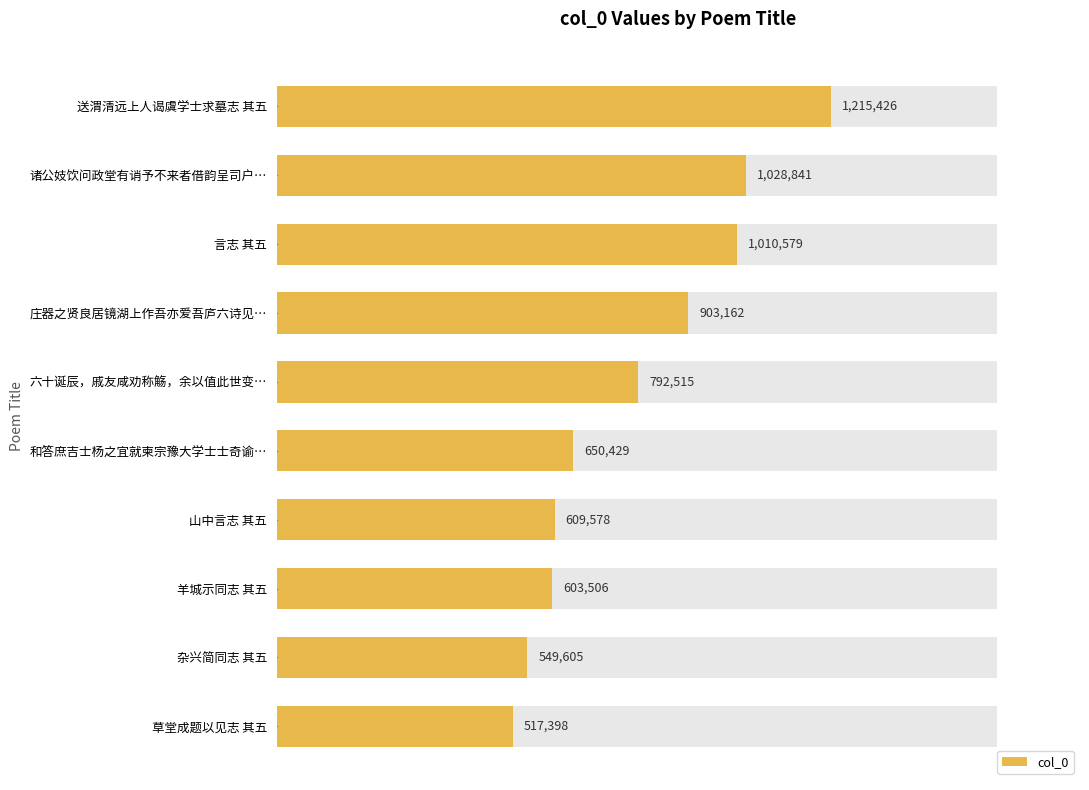

How many data points does each series have?

10